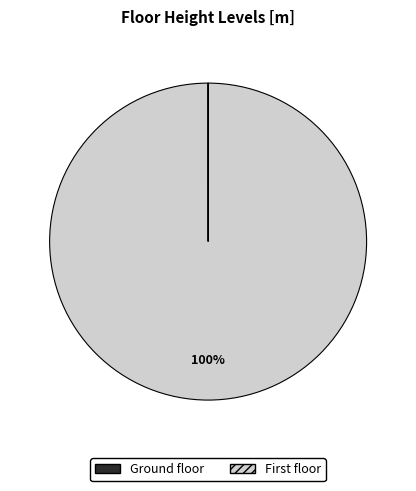

To the nearest percent, what is the average slice percentage?

50%